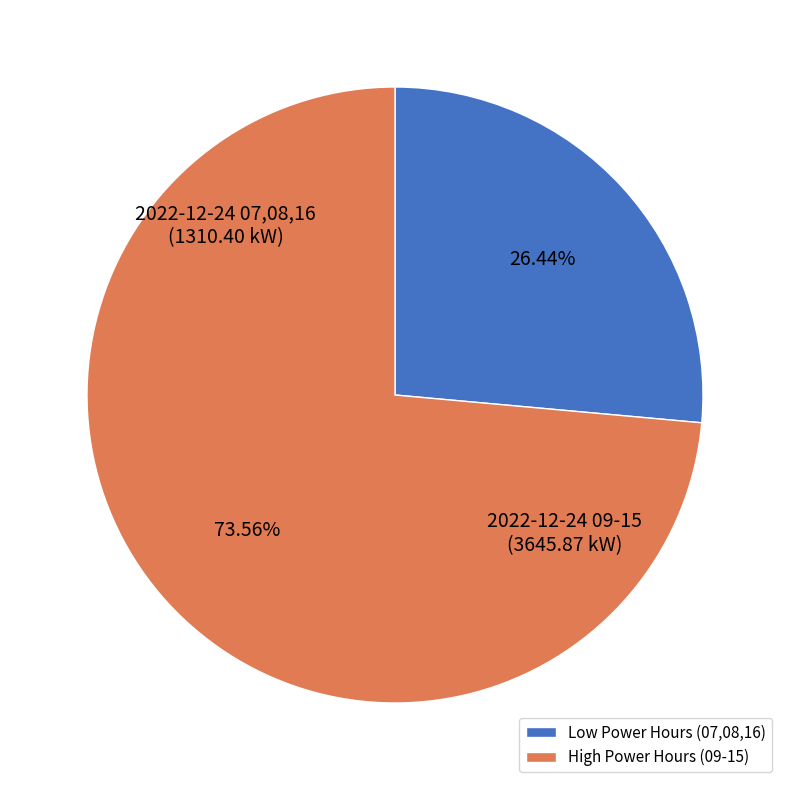

Count the number of slices in the pie.

2